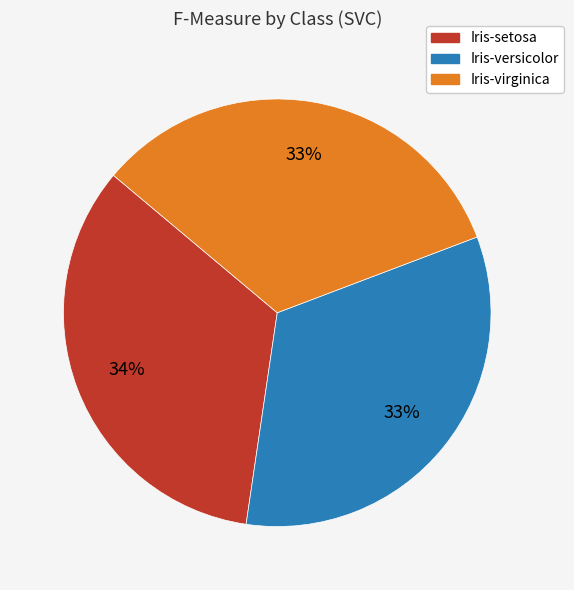

To the nearest percent, what is the average slice percentage?

33%